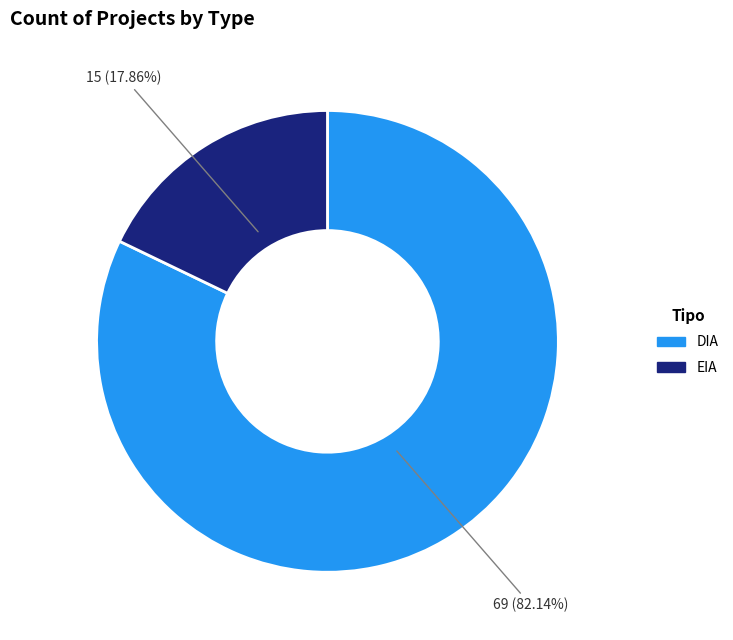

To the nearest percent, what portion does EIA represent?

18%